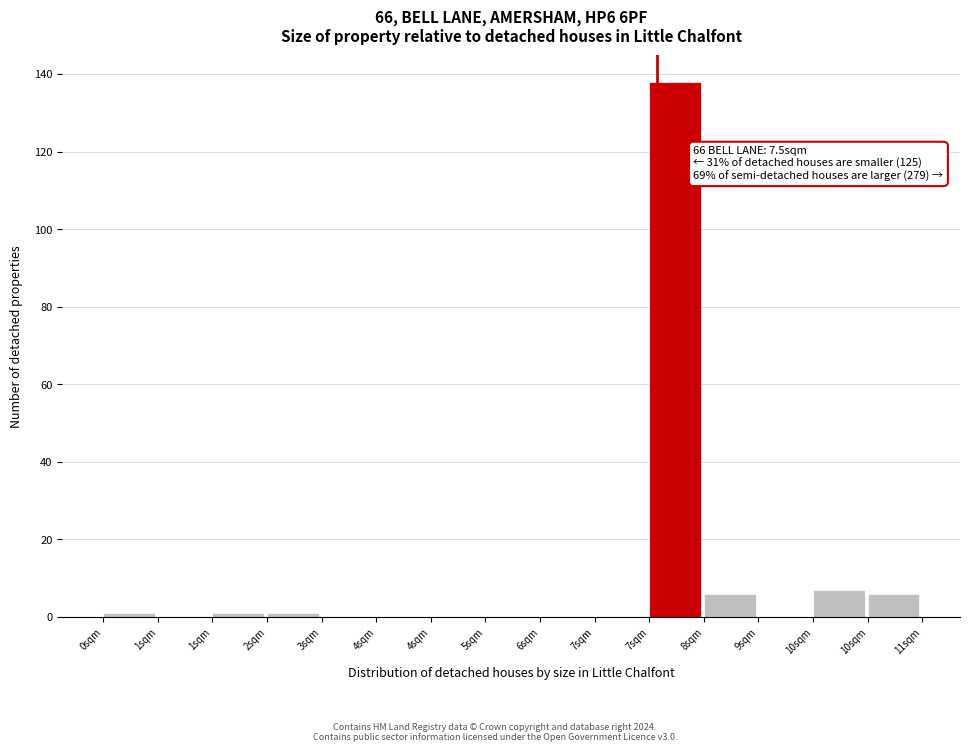

Are the bars horizontal?

No